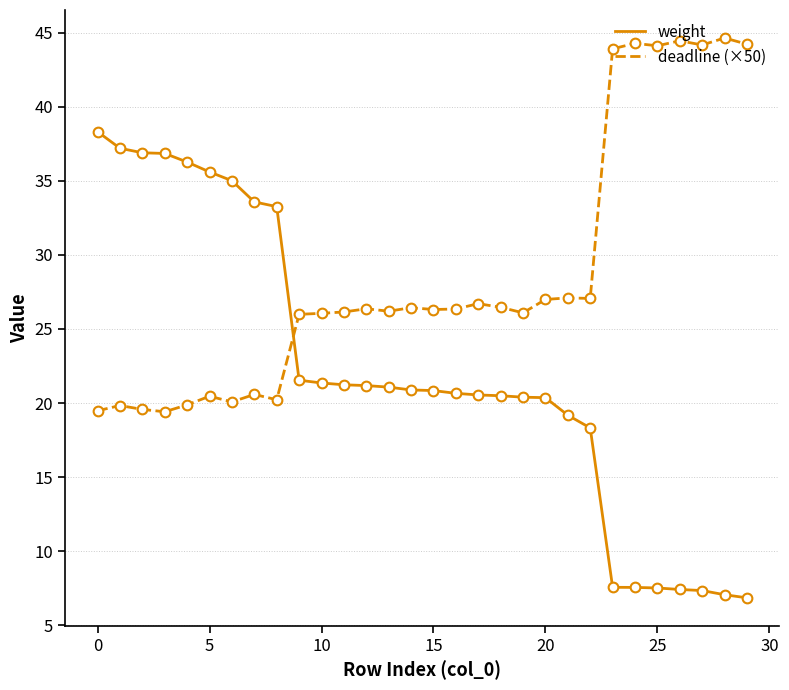

Which series has the largest total across all categories?

deadline (×50)